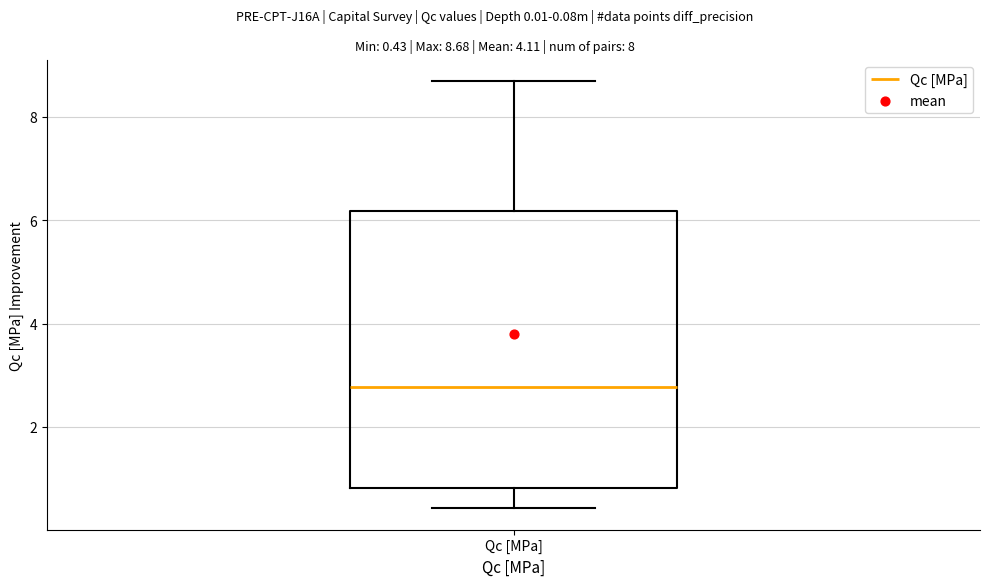

Transcribe this box plot: give where the median line is, the range the box spans, and where the two whiskers end, as read against the y-axis. The values are not printed on the chart, so give them approximately, as read against the axis.

median 2.8, box 0.8 to 6.2, whiskers 0.4 to 8.6